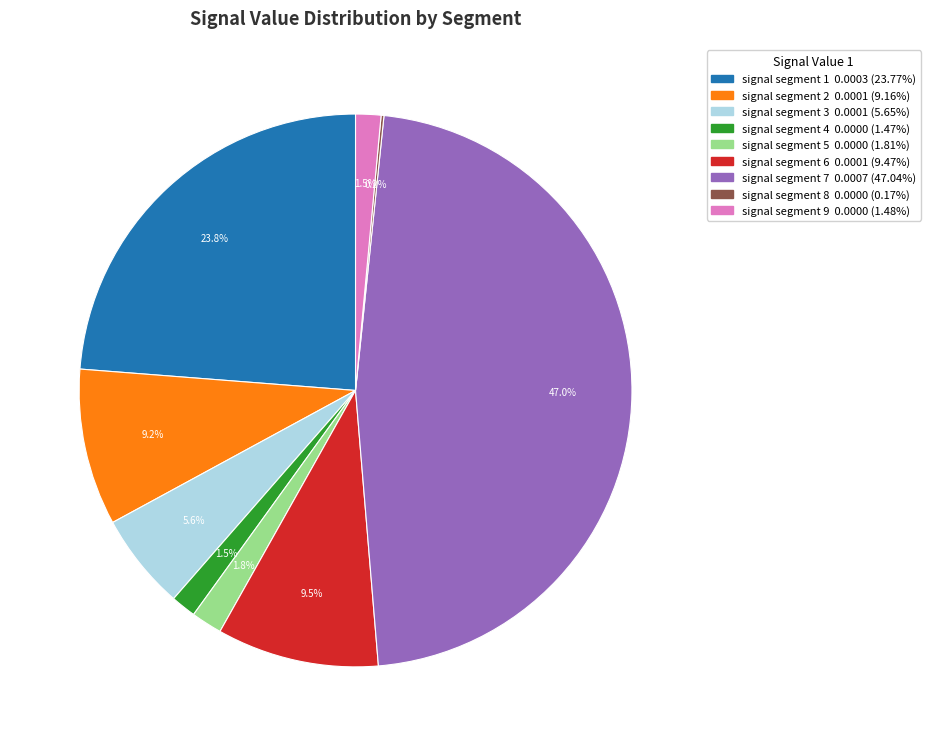

Which slice is the largest?

signal segment 7